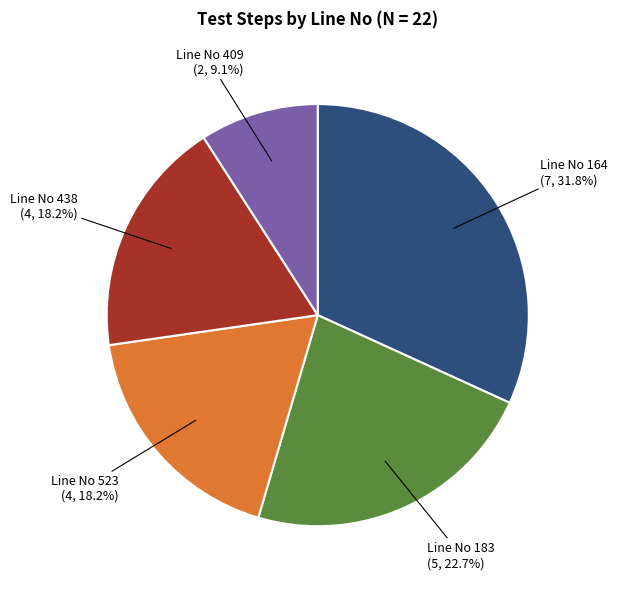

Approximately how many times larger is the value at Line No 409 compared to Line No 164?

0.3